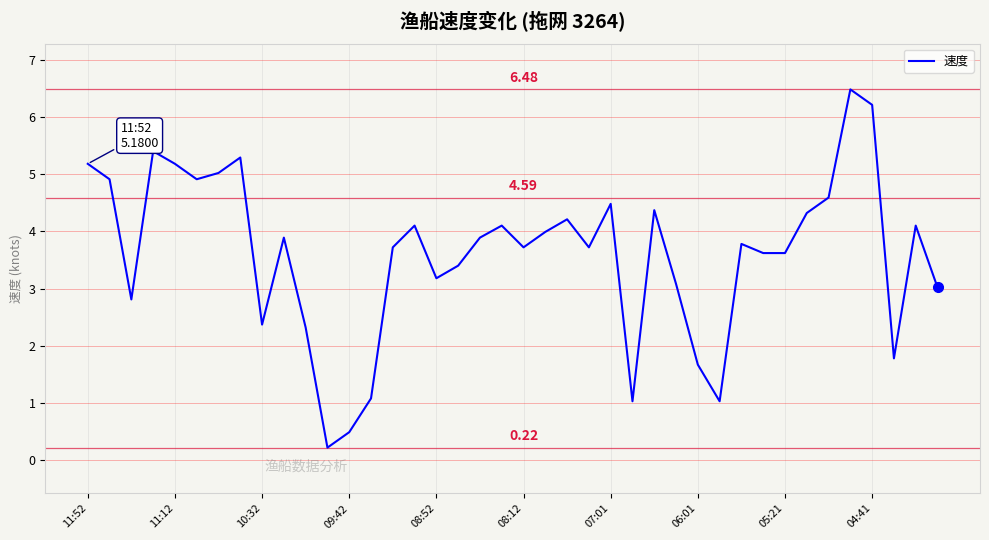

What is the maximum value shown in the chart?

6.5